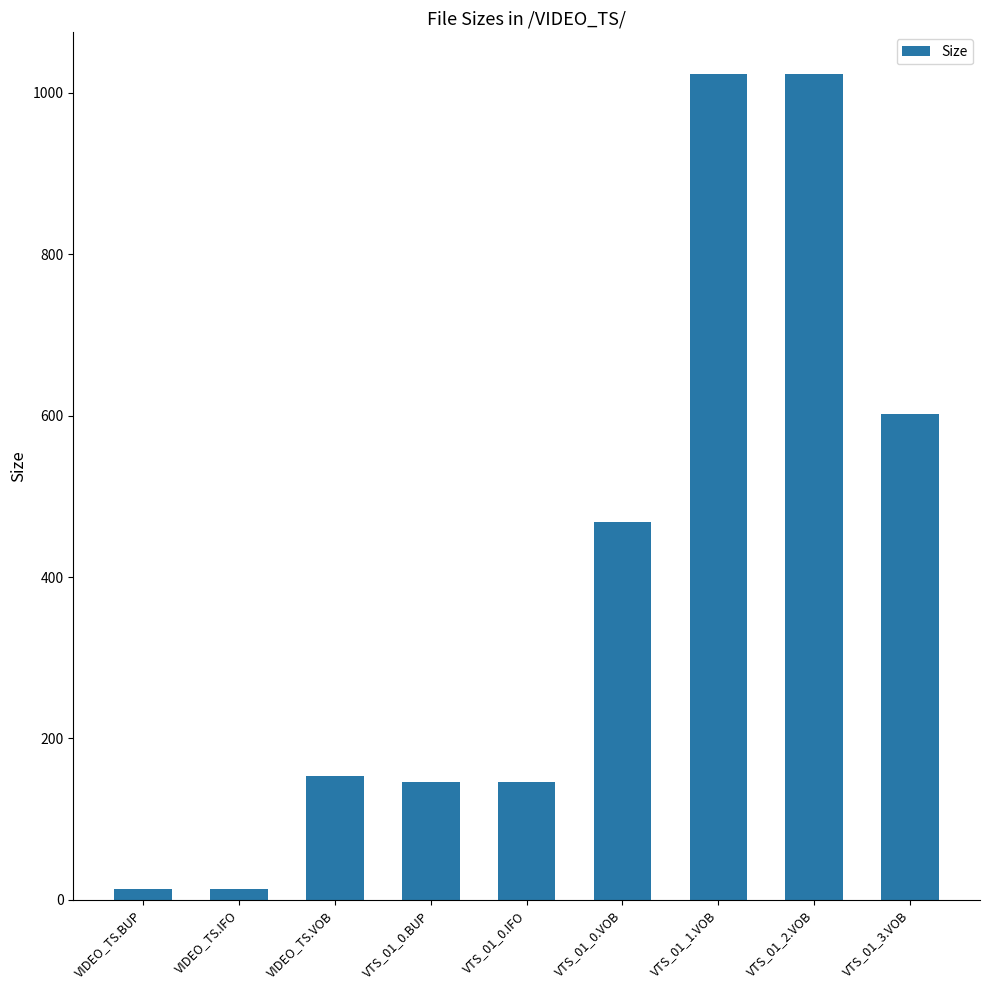

What is the average value?

399.1